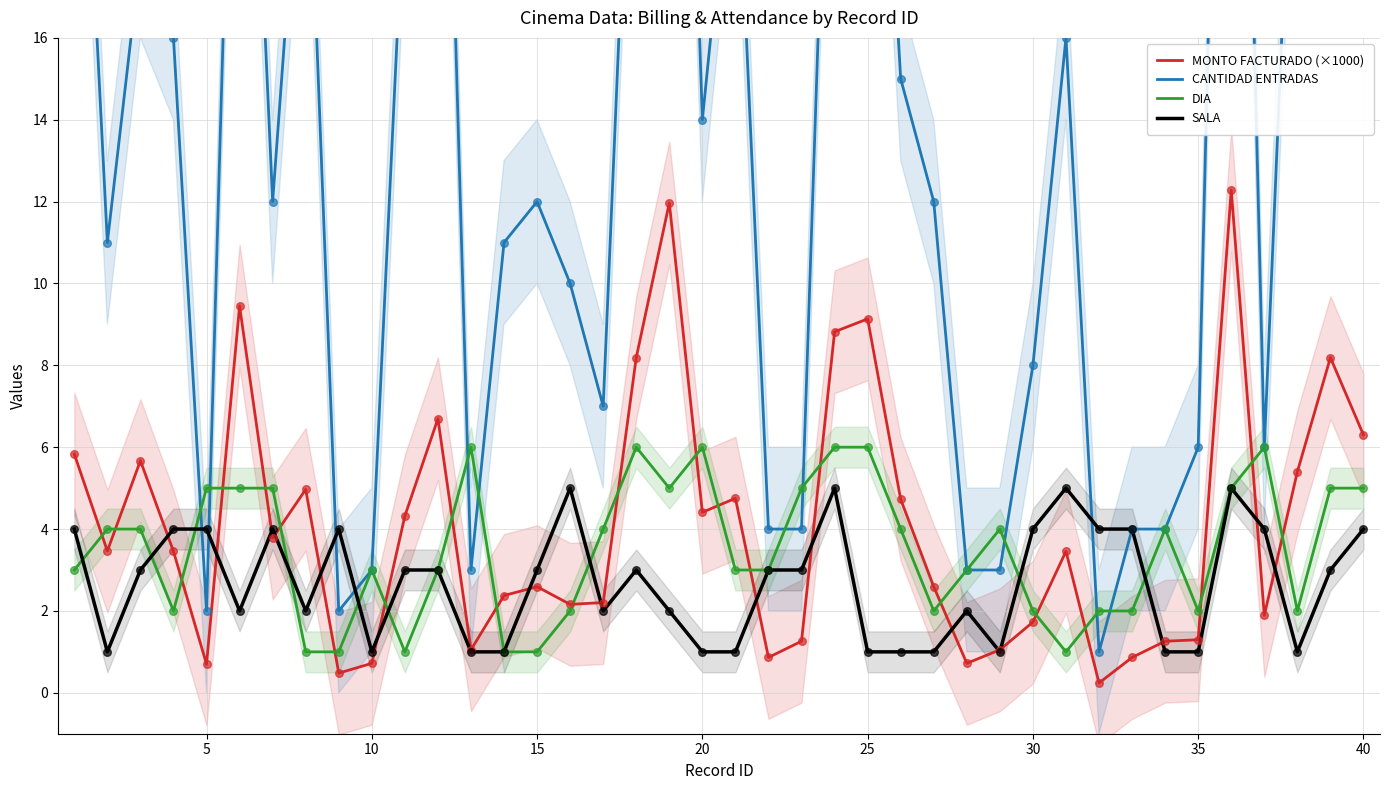

Is the value of SALA at 40 greater than the value of DIA at 10?

Yes